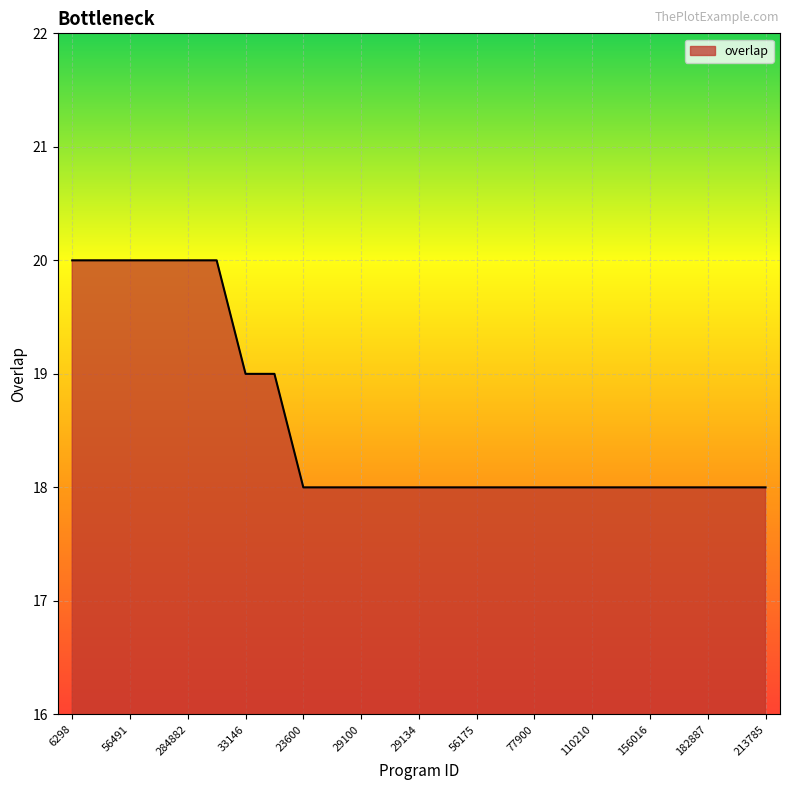

What is the greatest value displayed?

20